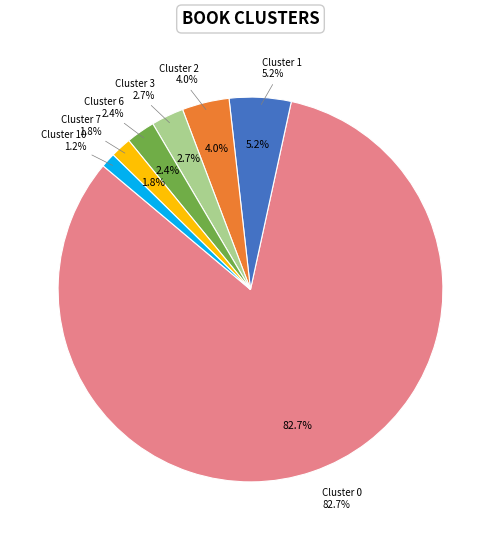

What portion of the pie excludes Cluster 10?

98.8%